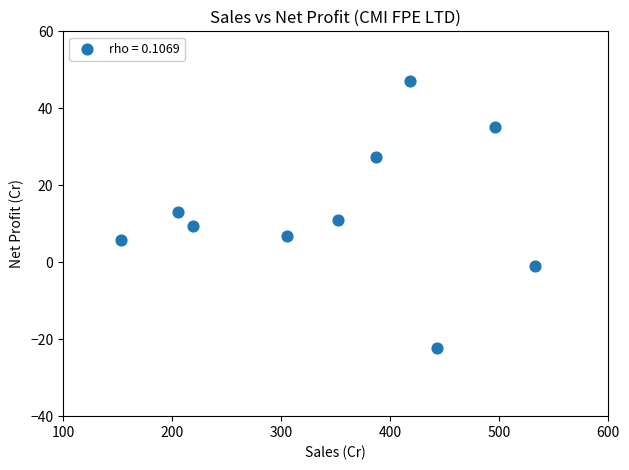

What is the range of Y values (max minus min)?

69.5